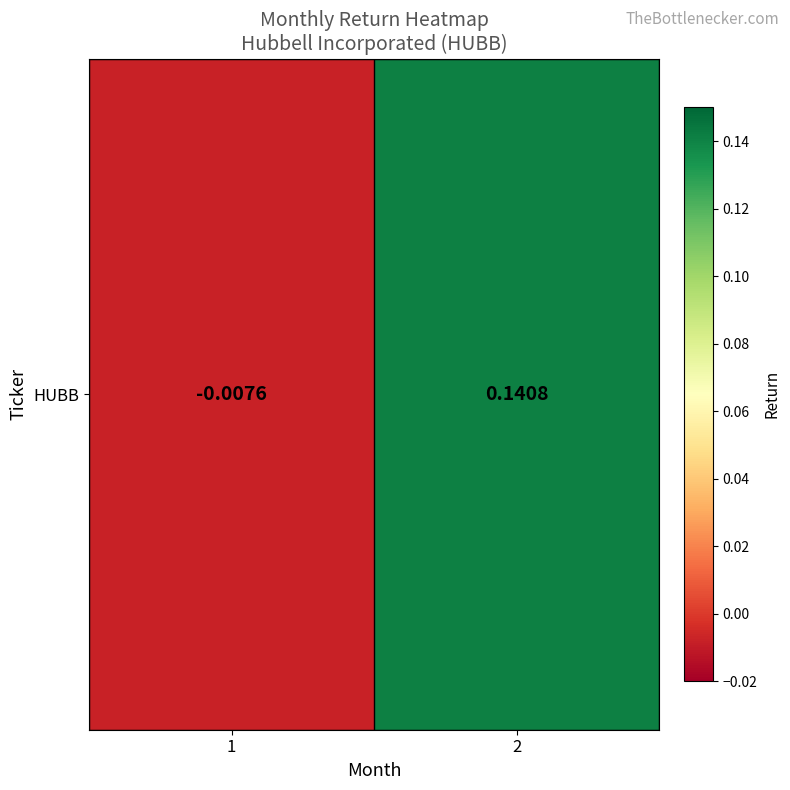

How many data points are less than 0?

1